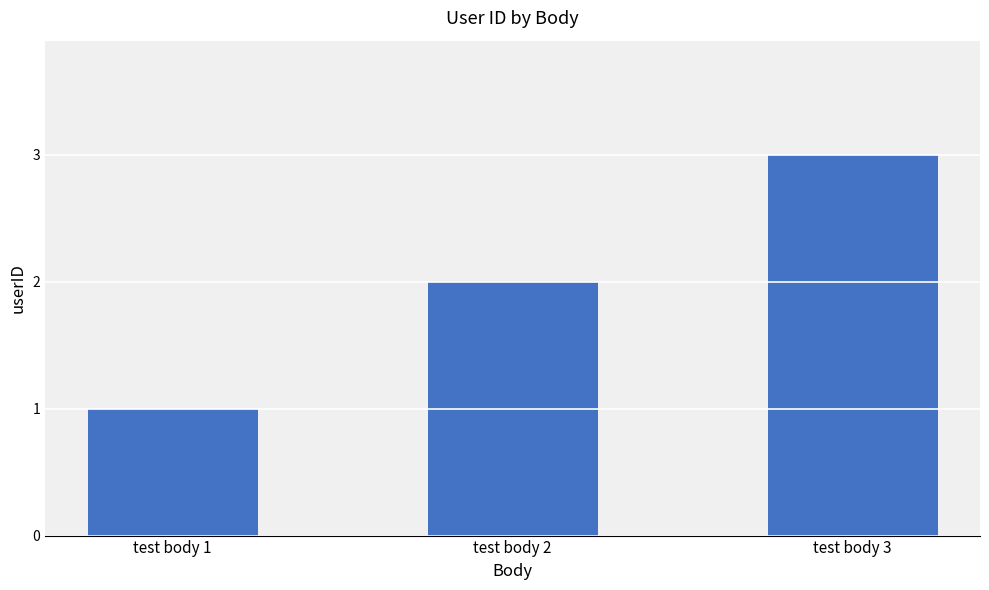

Which category has the highest value across all series?

test body 3